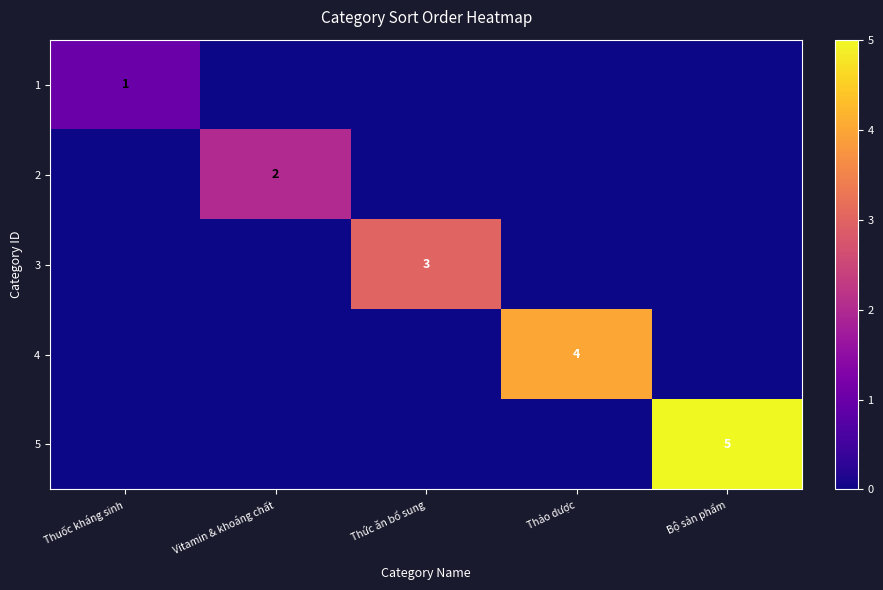

The 1 series shows 1 at Thuốc kháng sinh. True or false?

True